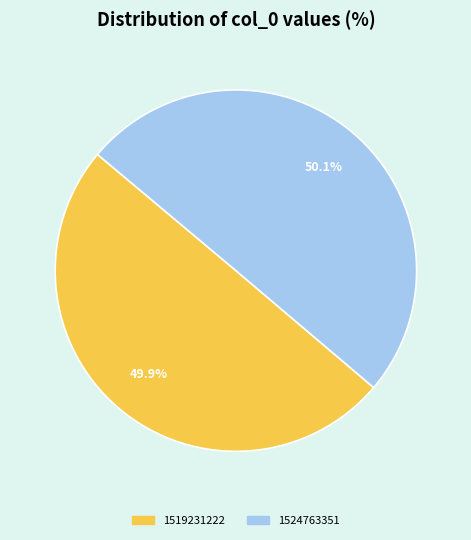

Is there a majority slice in this chart?

Yes